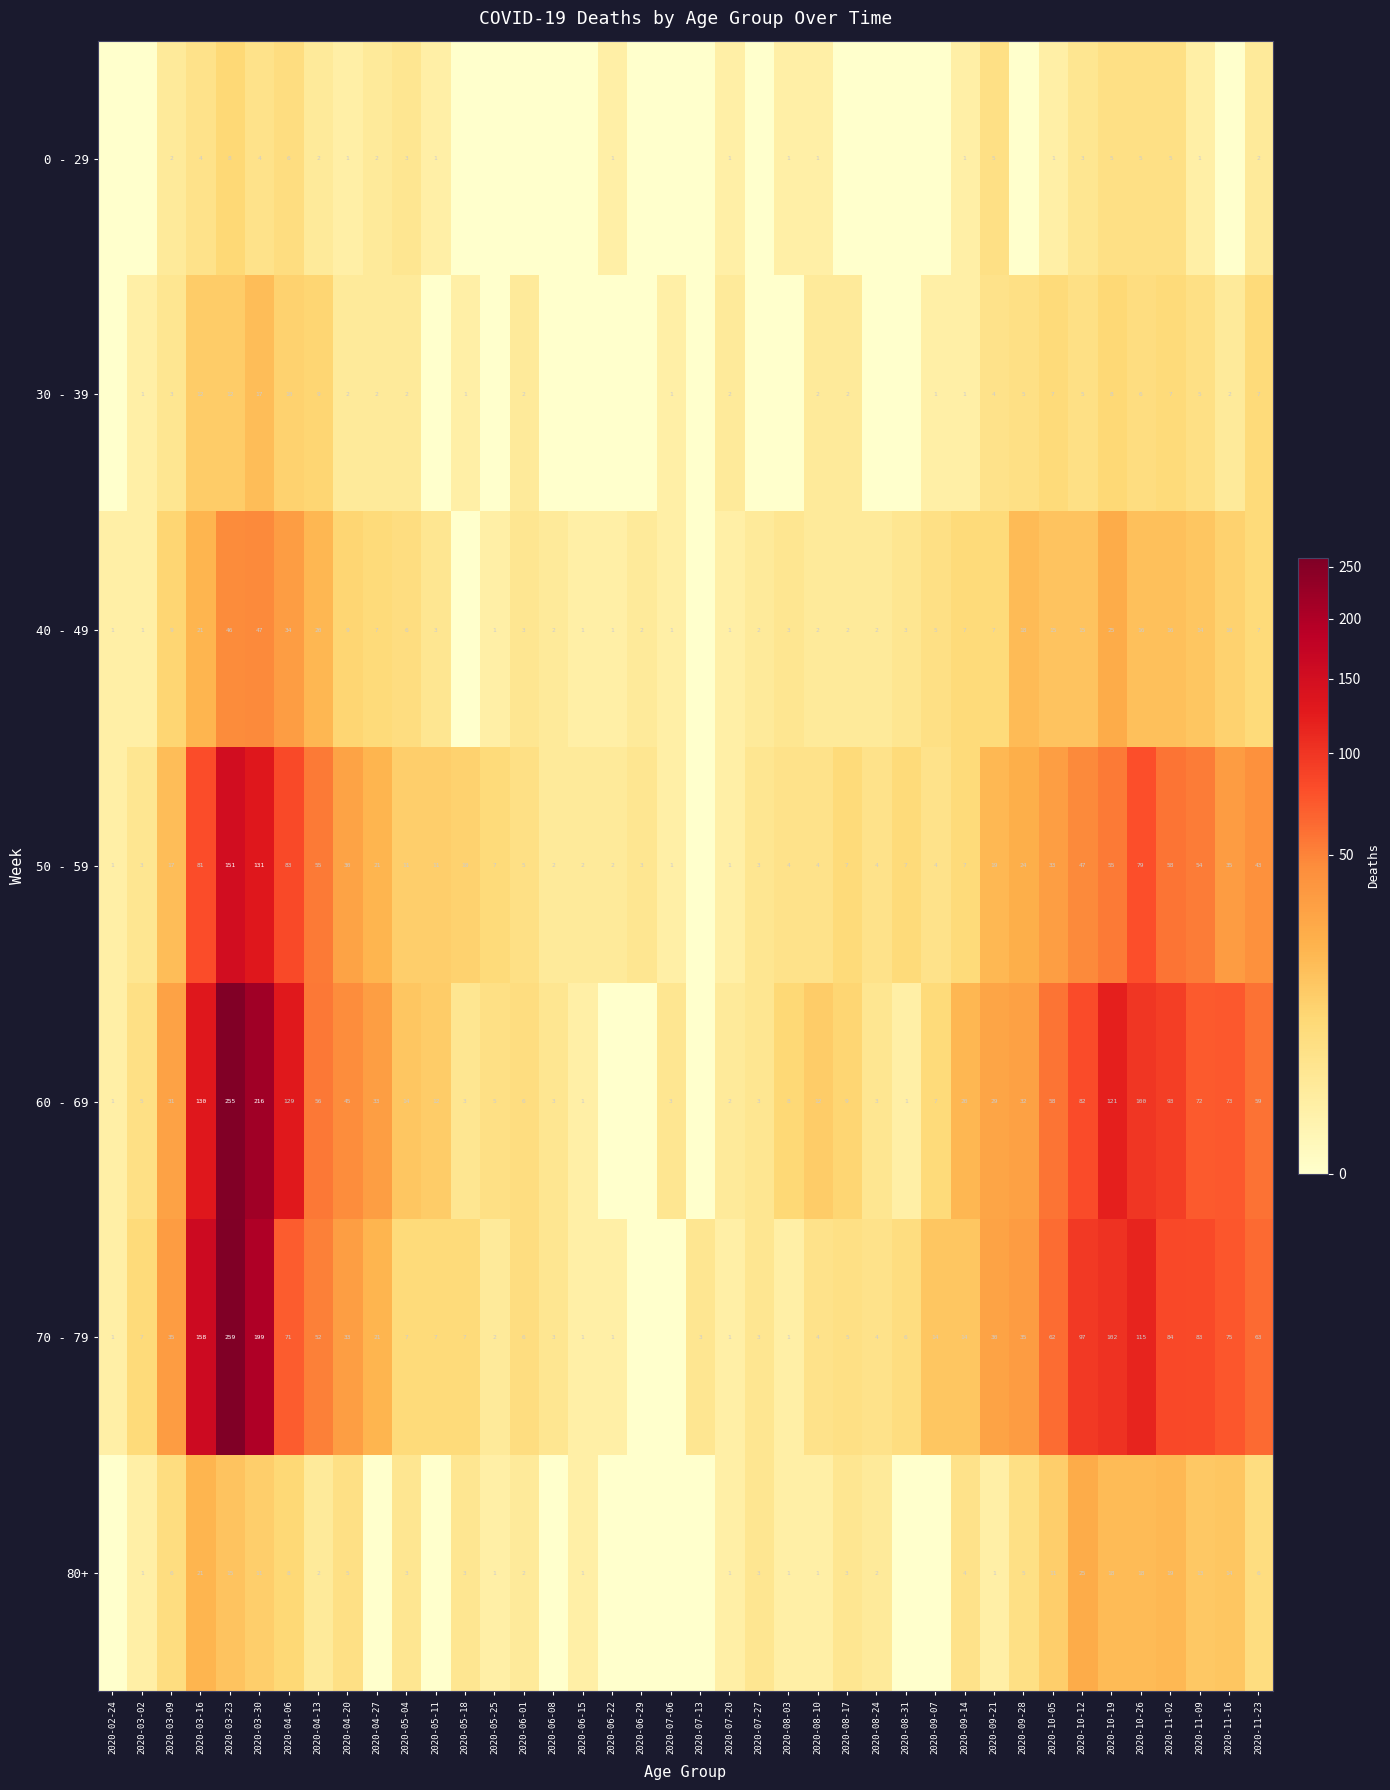

Between 2020-06-01 and 2020-05-04, which is larger?

2020-05-04